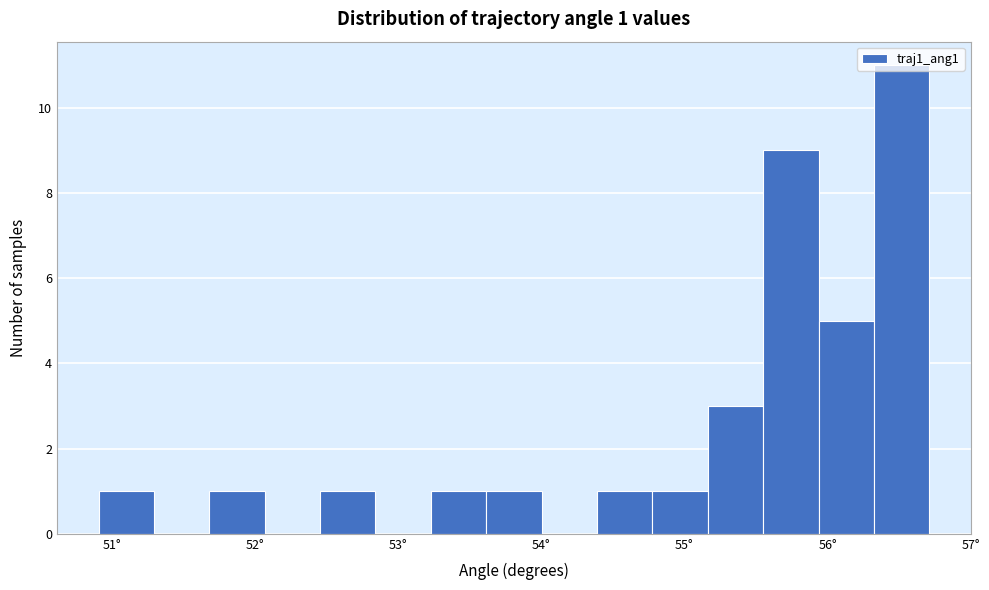

Around what value on the x-axis is the tallest bar? Give the approximate position of its centre, as read against the axis.

56.5